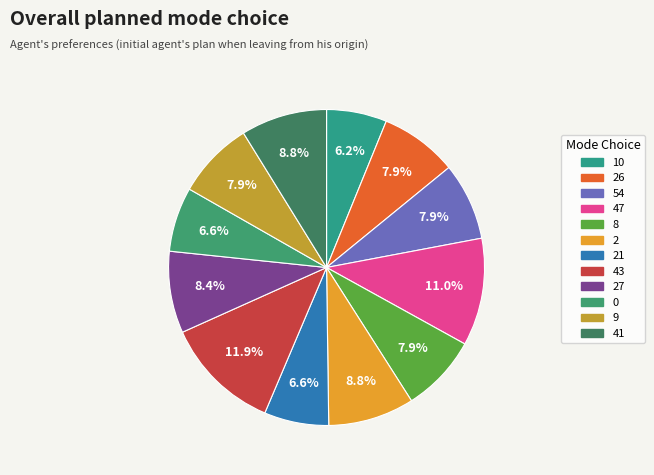

How many segments does this pie chart have?

12